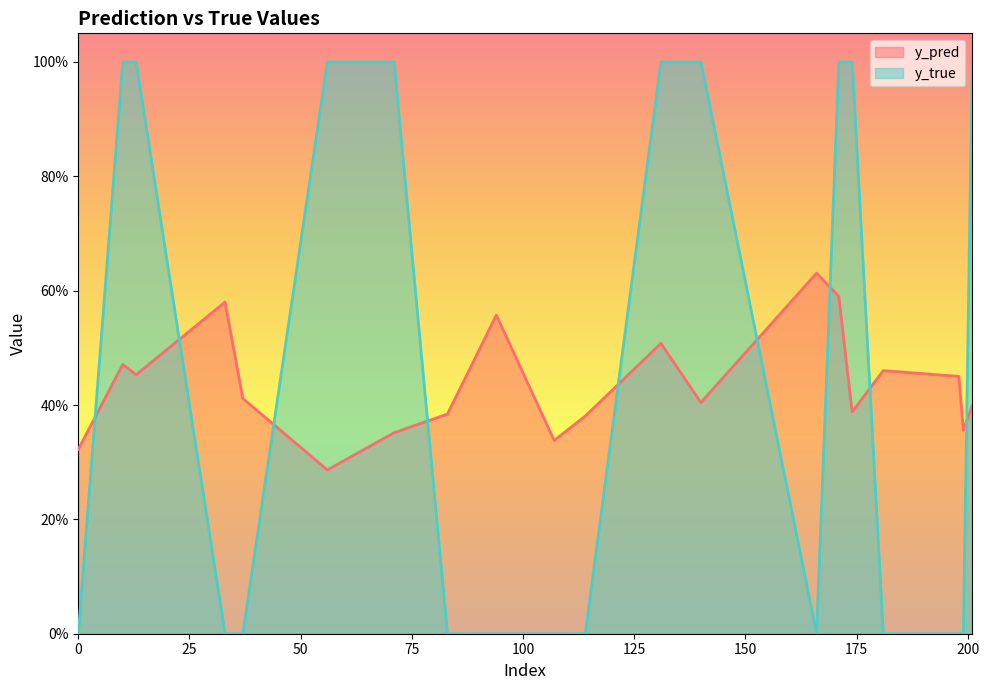

In y_true, how many points are lower than both neighbors (excluding endpoints)?

1